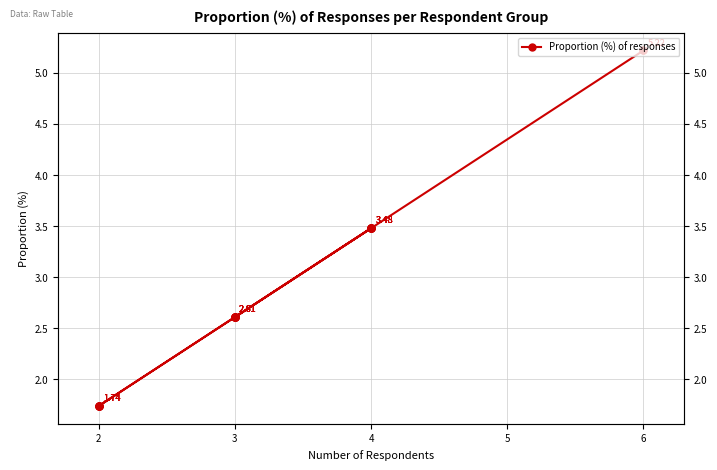

Does the chart have visible grid lines?

Yes